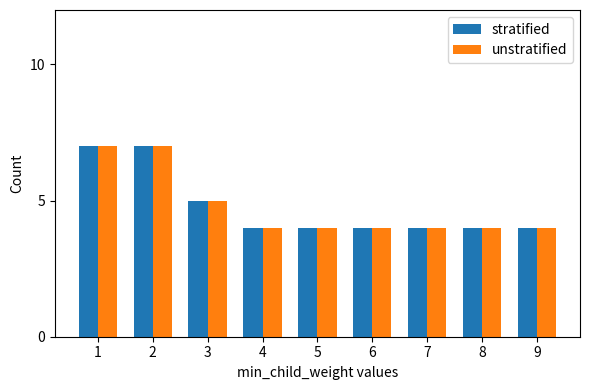

What is the sum of the stratified values at 1 and 4?

11